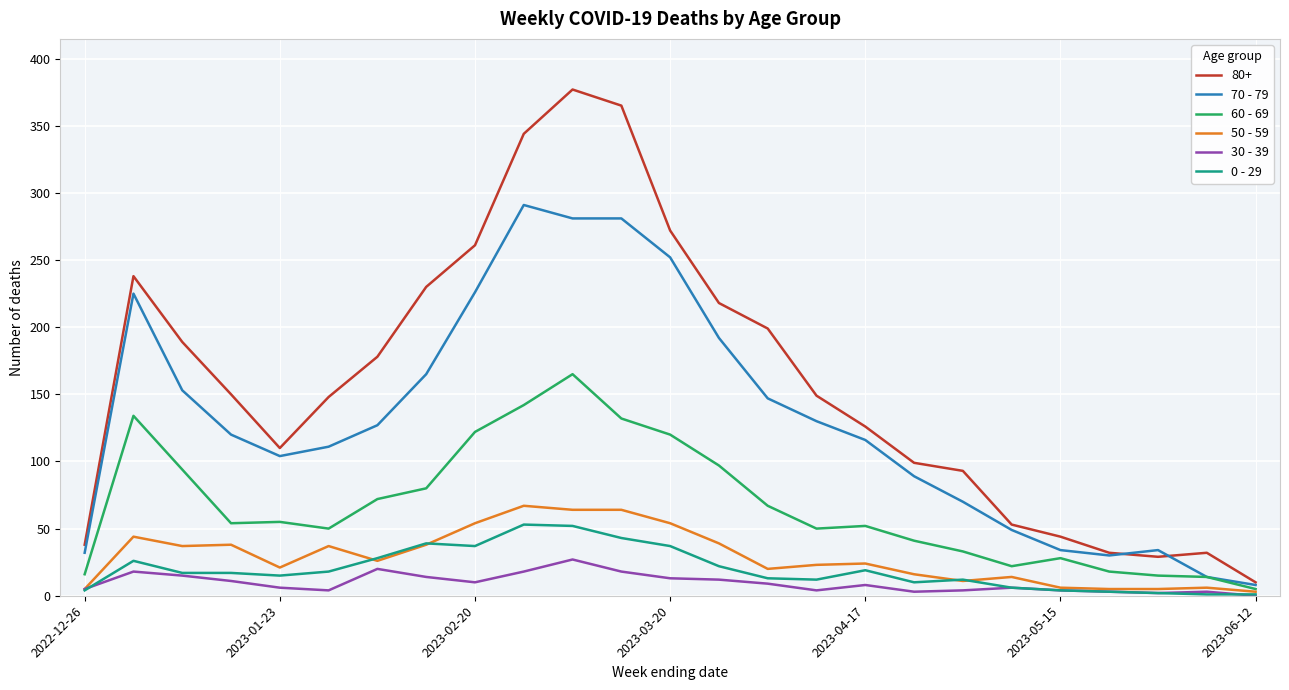

Which series has the largest range (max minus min)?

80+